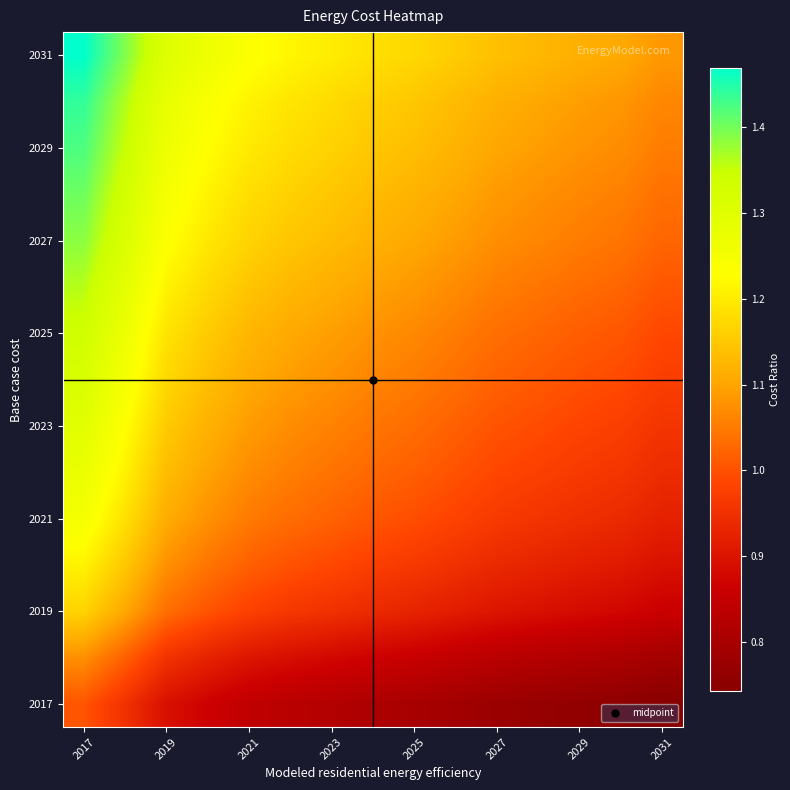

At which category is the sum across all series the highest?

2017